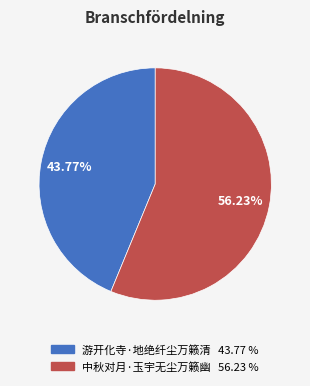

What is the total percentage of 中秋对月·玉宇无尘万籁幽 and 游开化寺·地绝纤尘万籁清?

100.0%